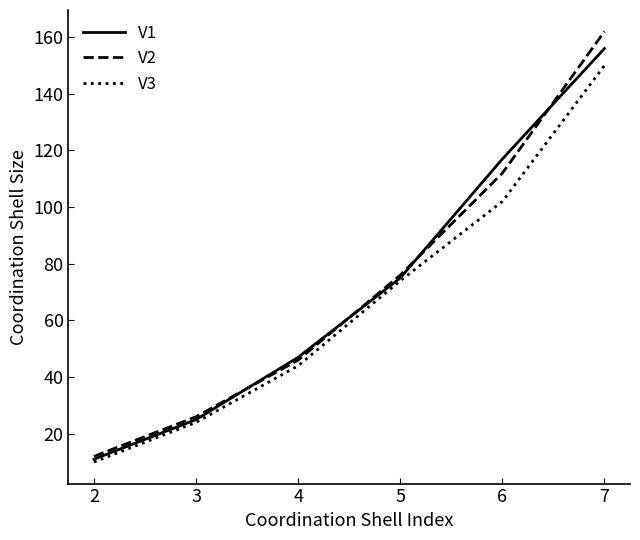

What is the greatest value displayed?

162